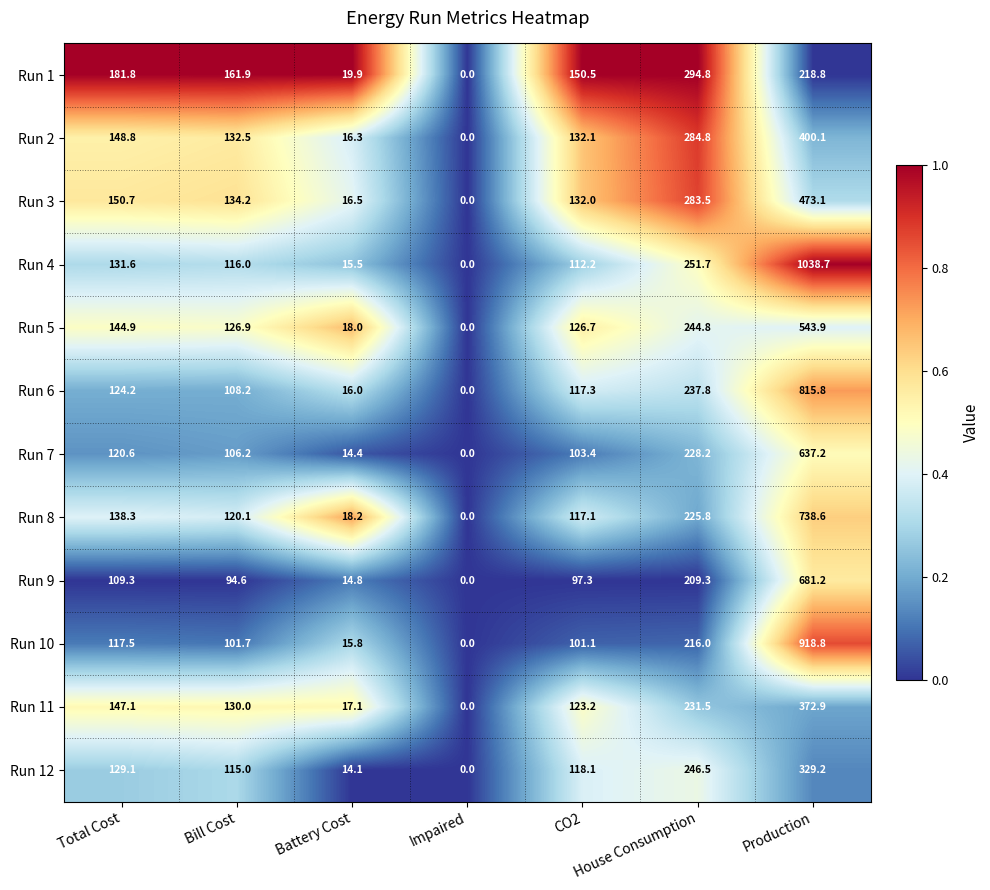

What is the greatest value displayed?

1038.7